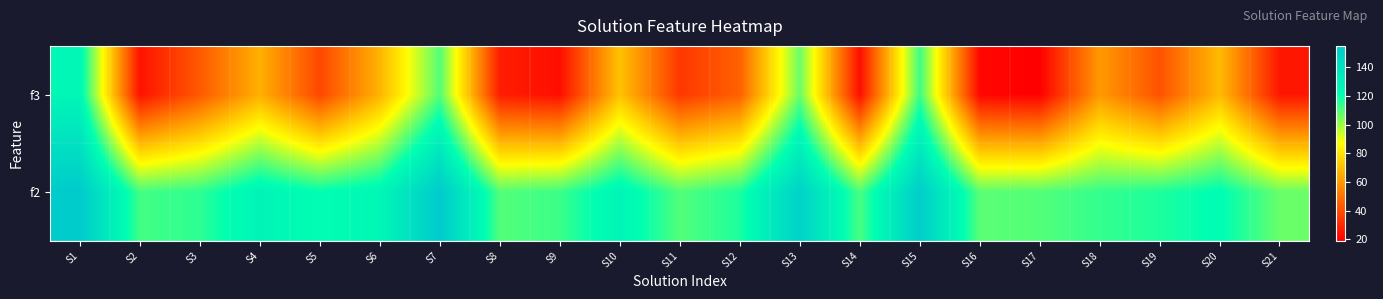

What is the difference between the highest and lowest values at S15?

40